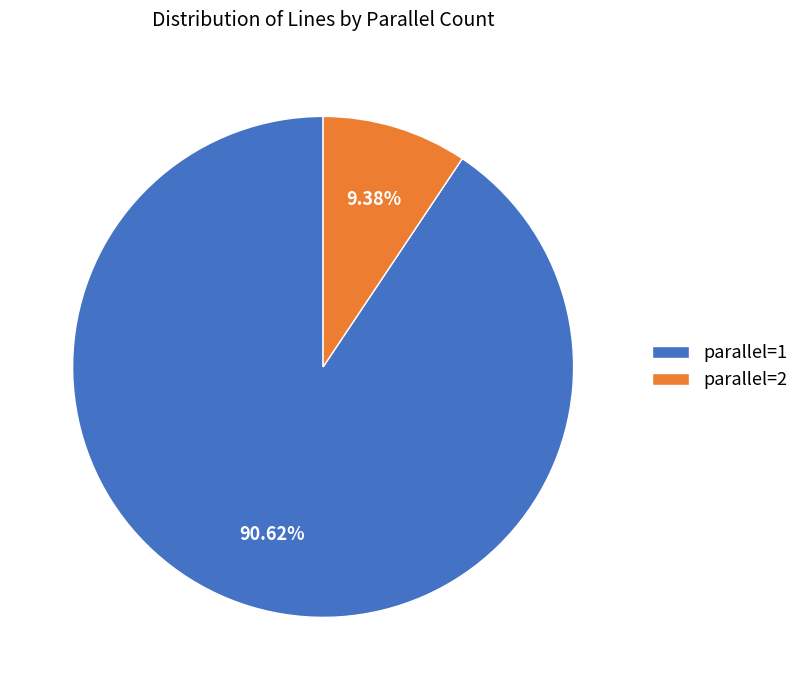

Combined, do parallel=2 and parallel=1 account for over 50%?

Yes